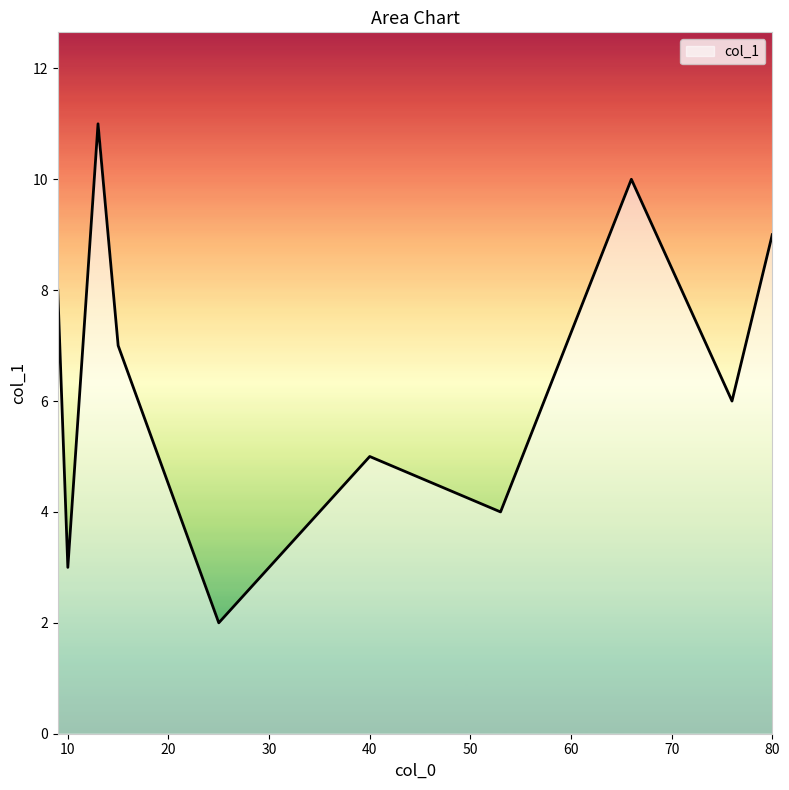

What is the difference between the maximum and minimum values?

9